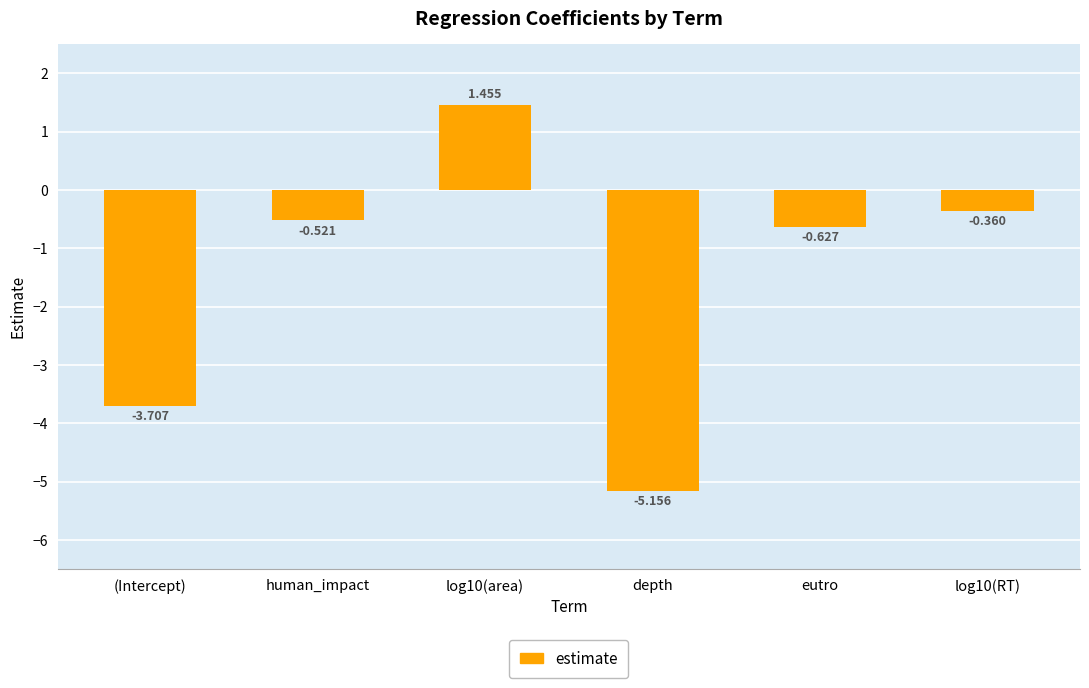

At which category does the chart reach its minimum across all series?

depth